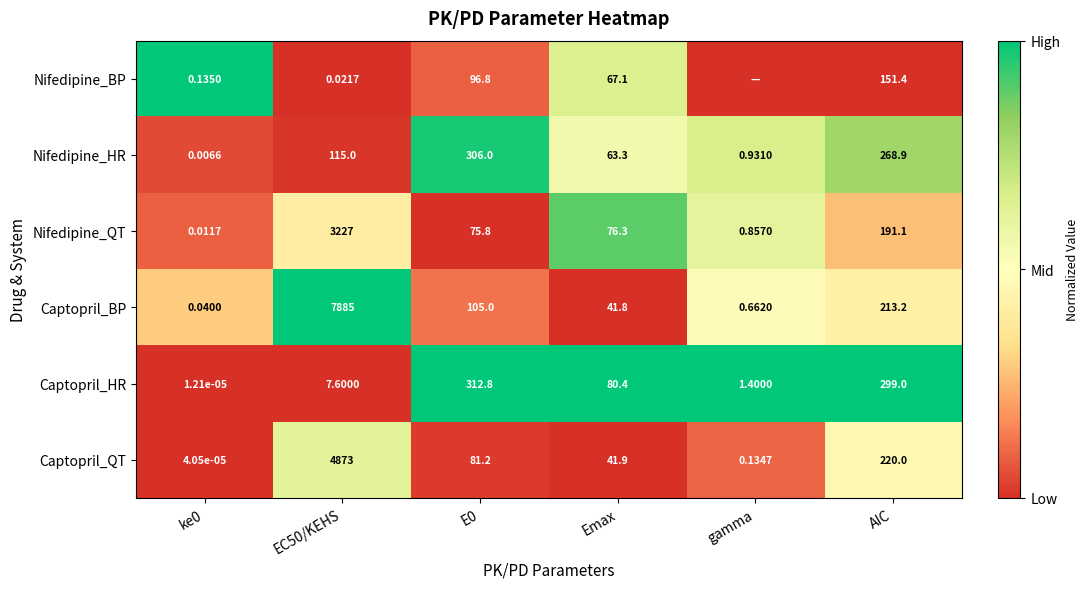

Rank the series at ke0 from highest to lowest value.

Nifedipine_BP, Captopril_BP, Nifedipine_QT, Nifedipine_HR, Captopril_QT, Captopril_HR